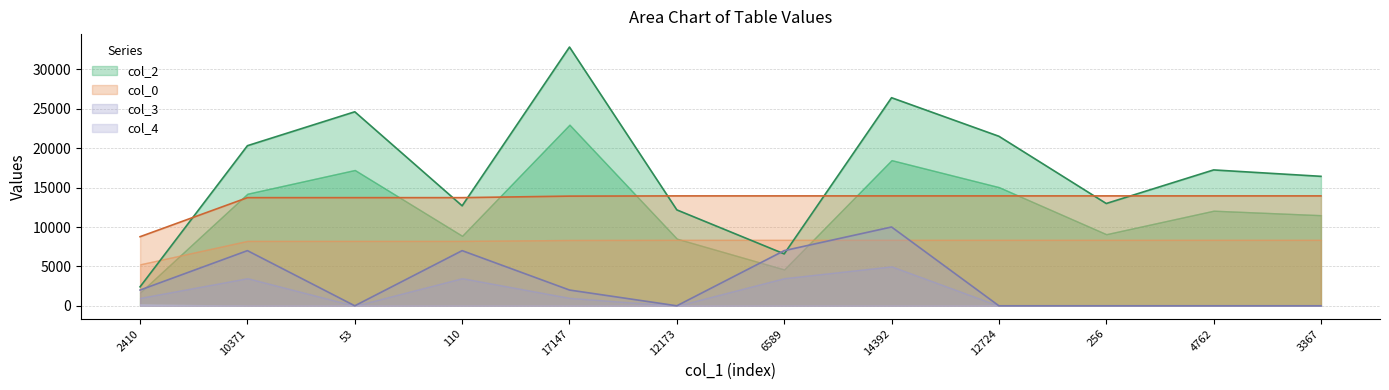

Between 3367 and 53, which is larger?

53